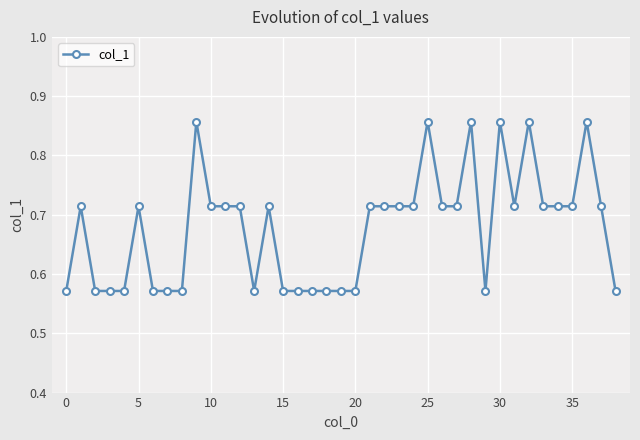

How many lines are shown in the chart?

1